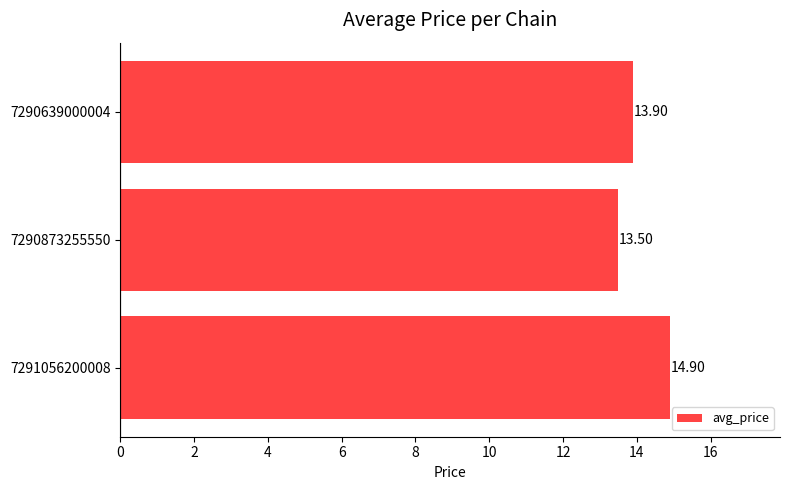

Rank the categories by value from highest to lowest.

7291056200008, 7290639000004, 7290873255550